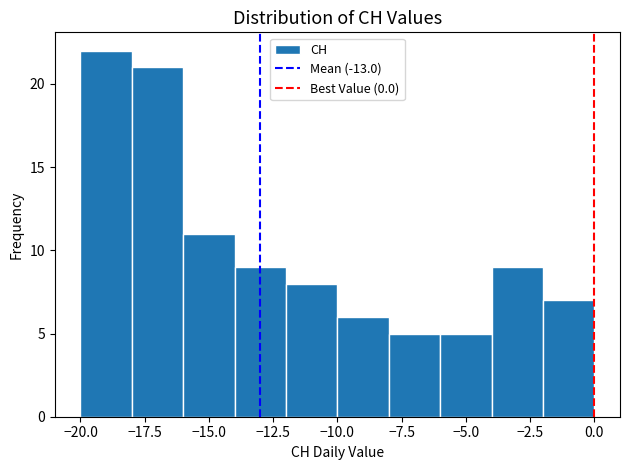

What is the height of the bar covering -10 to -8 on the x-axis? The values are not printed on the chart, so give them approximately, as read against the axis.

6